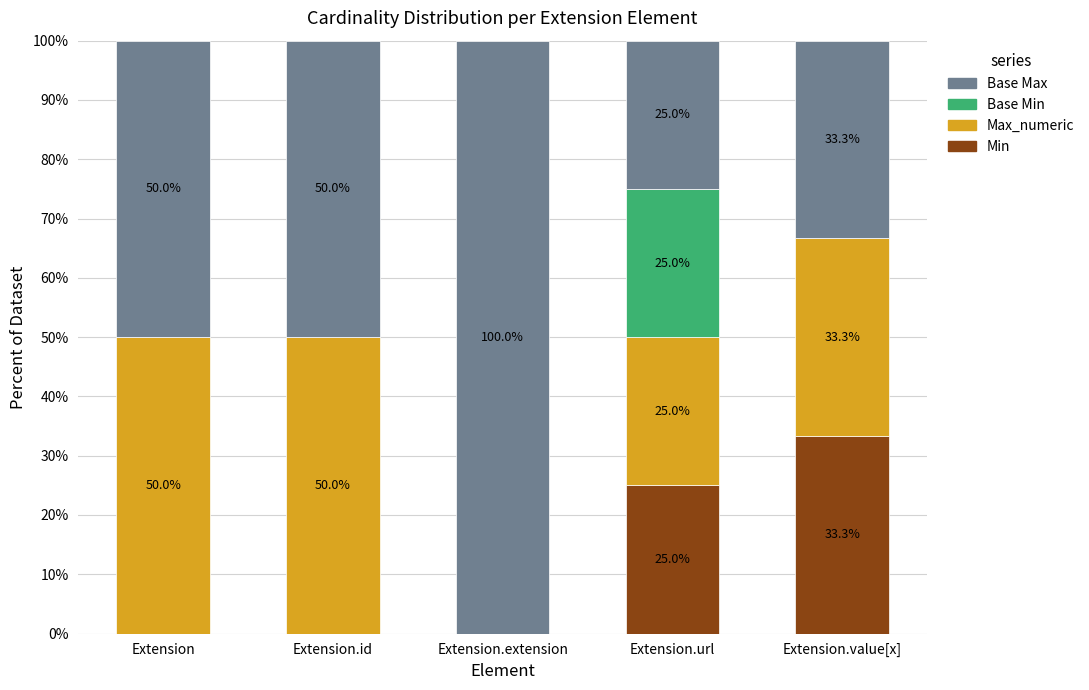

The value of Min at Extension is -10.3. True or false?

False